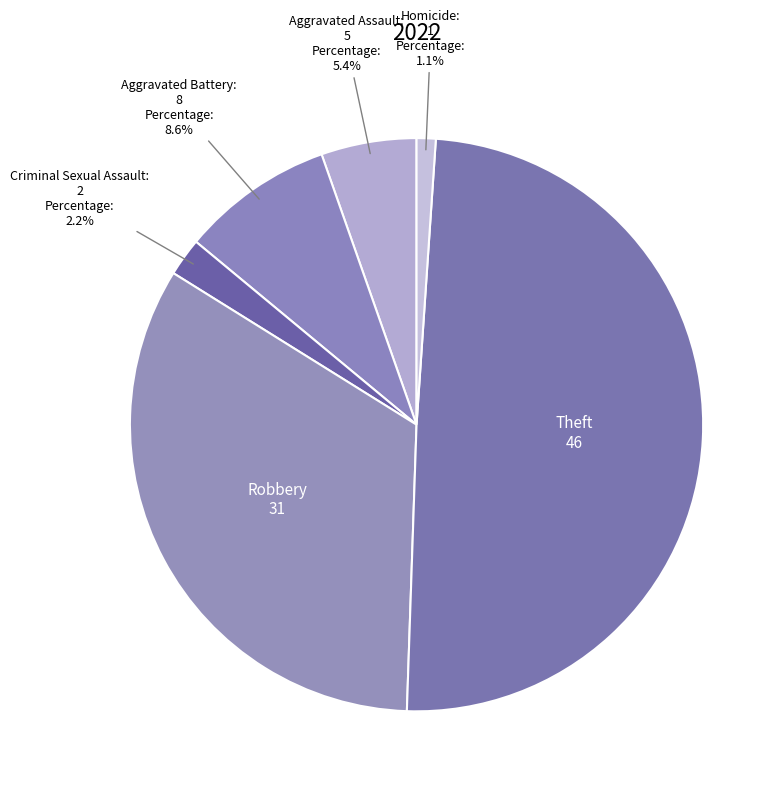

How many slices are in this pie chart?

6